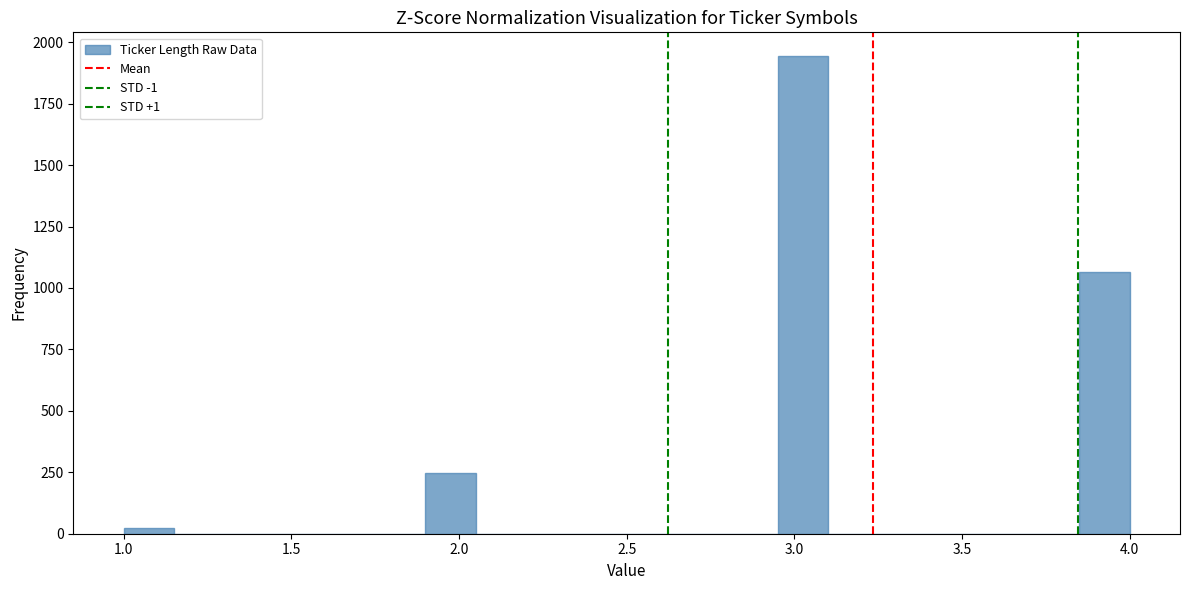

Read against the x-axis, roughly where is the centre of the tallest bar?

3.05